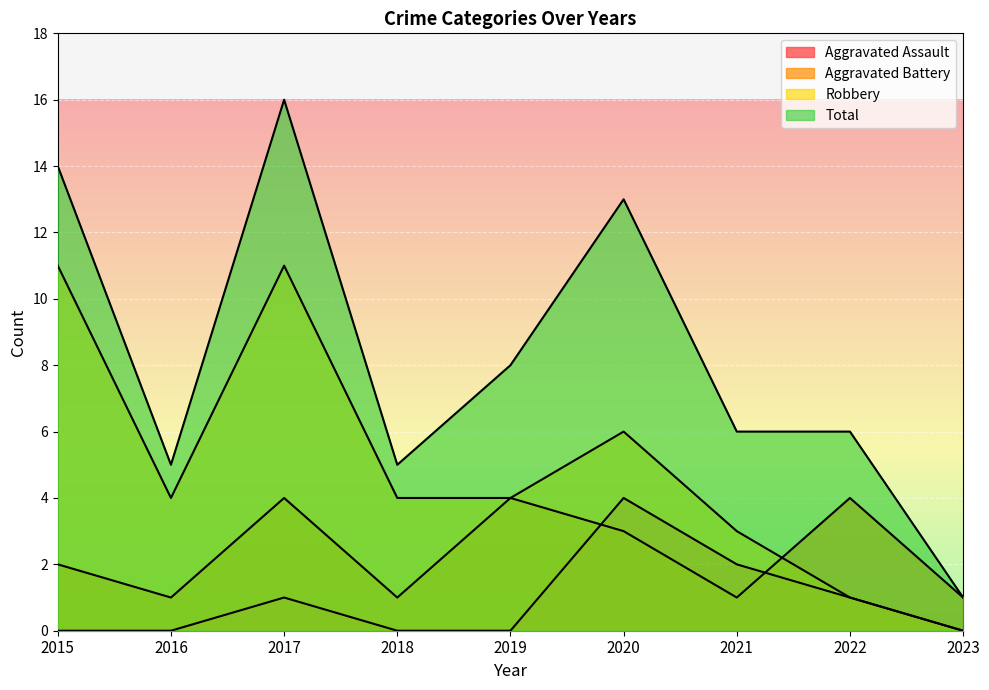

What is the difference between the maximum and second lowest values in the Aggravated Assault series?

4